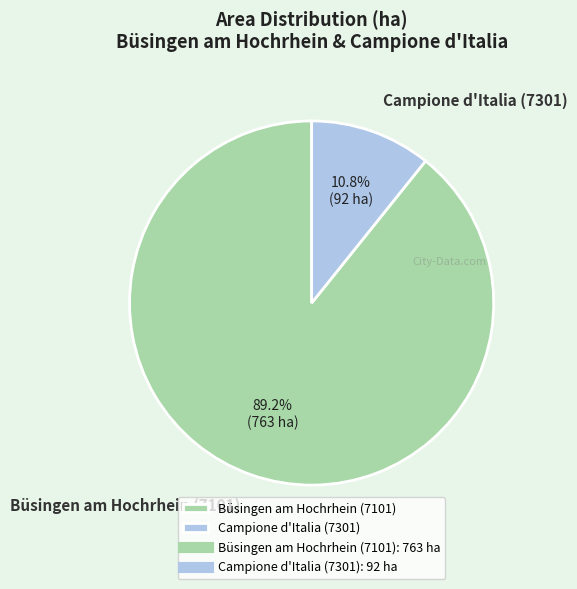

What is the total percentage of Büsingen am Hochrhein (7101) and Campione d'Italia (7301)?

100.0%